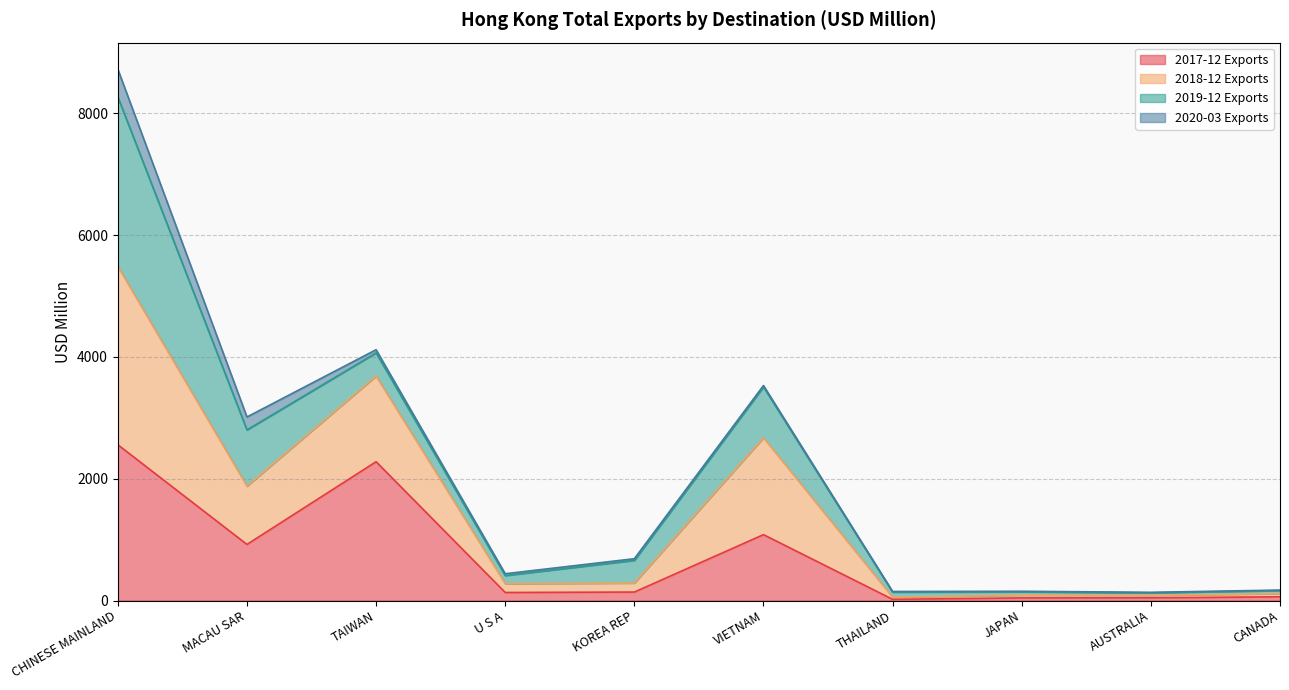

Does the chart have visible grid lines?

Yes